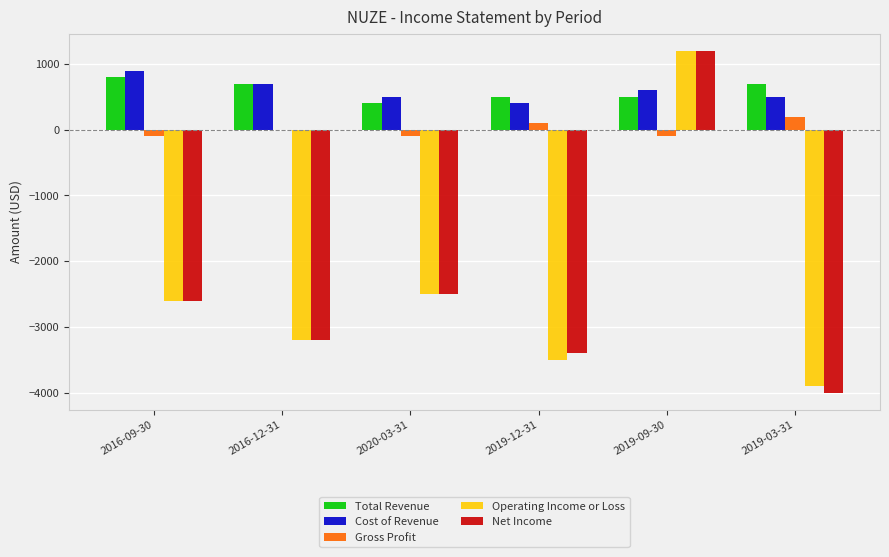

The value of Total Revenue at 2016-09-30 is 800. True or false?

True